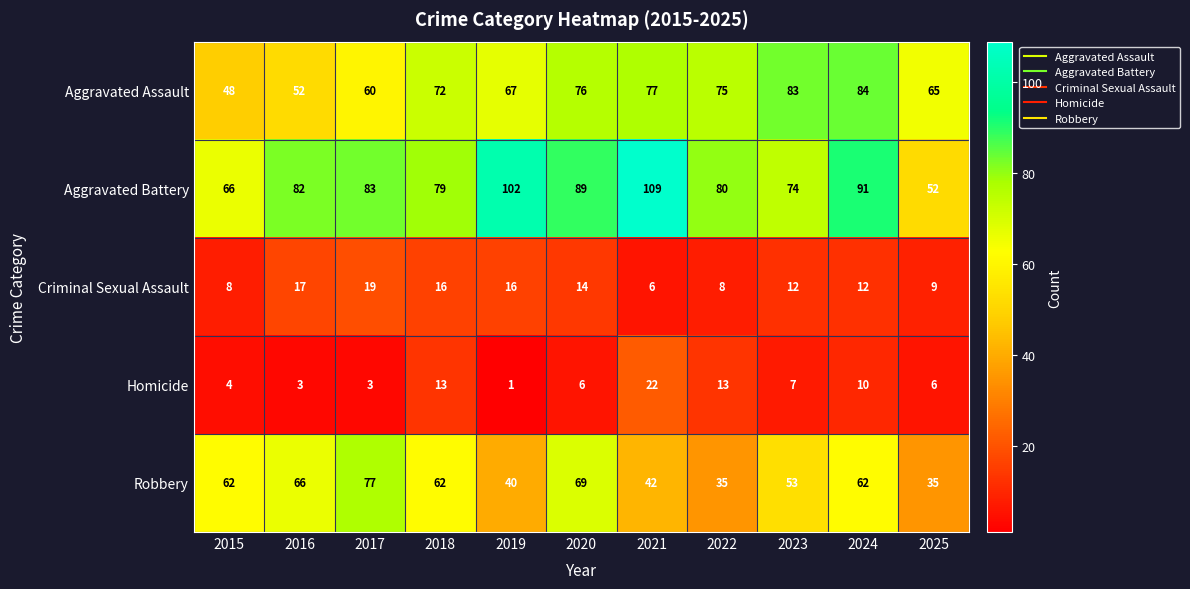

At how many categories does at least one series exceed 11?

11